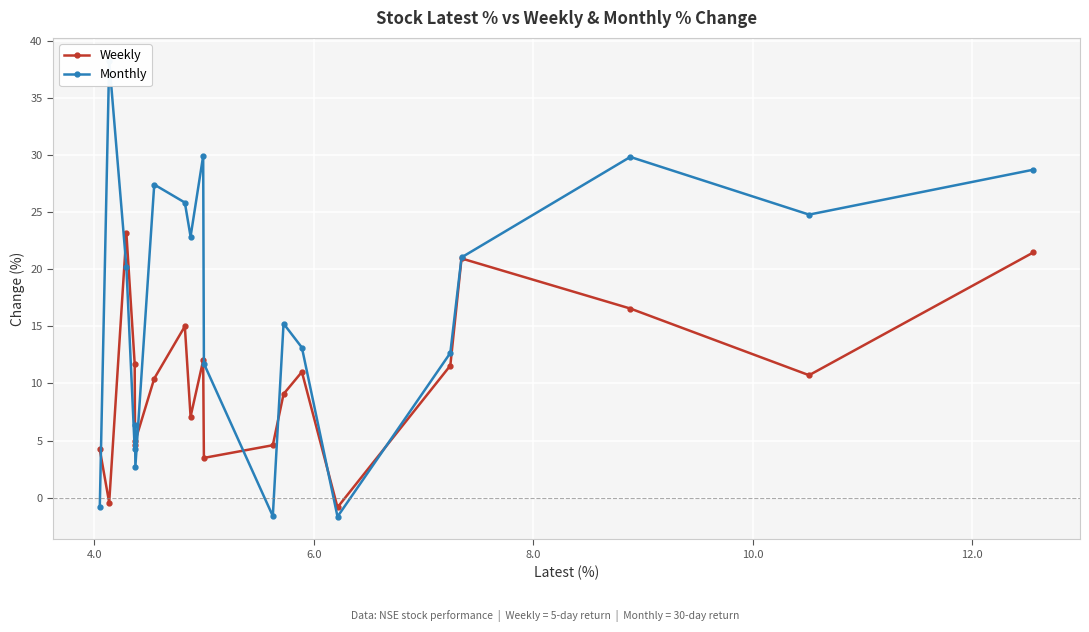

How many values in the Monthly series are below 20?

10